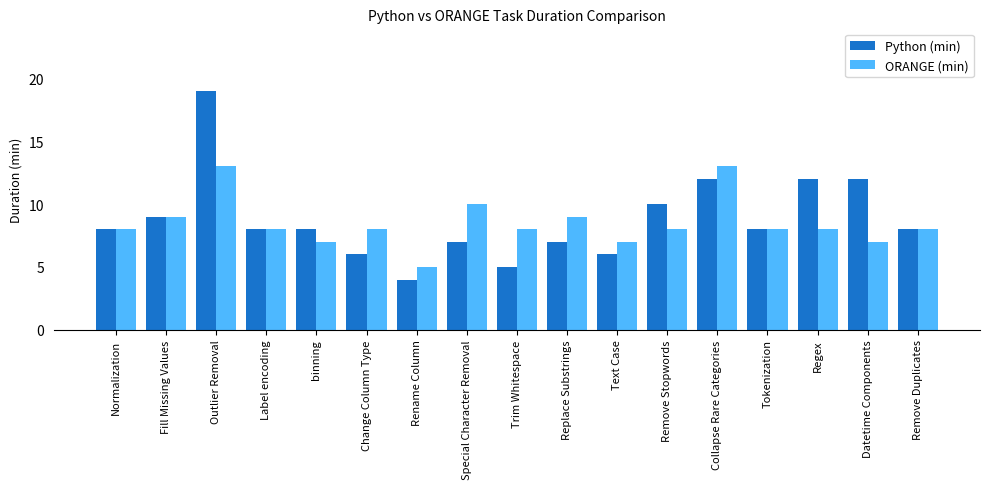

What is the label of the 17th bar from the left?

Remove Duplicates